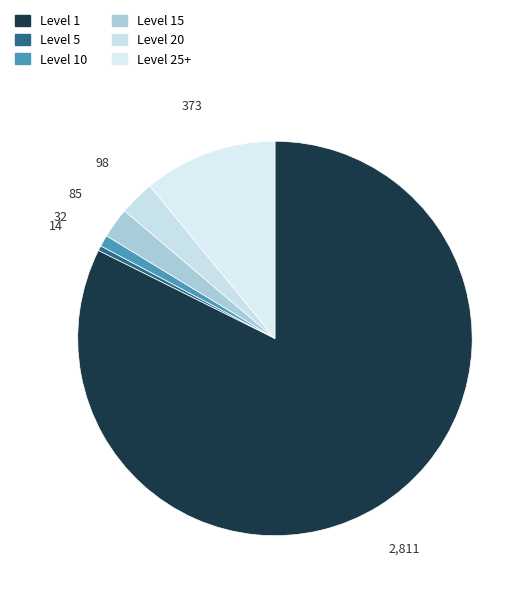

How many slices are in this pie chart?

6